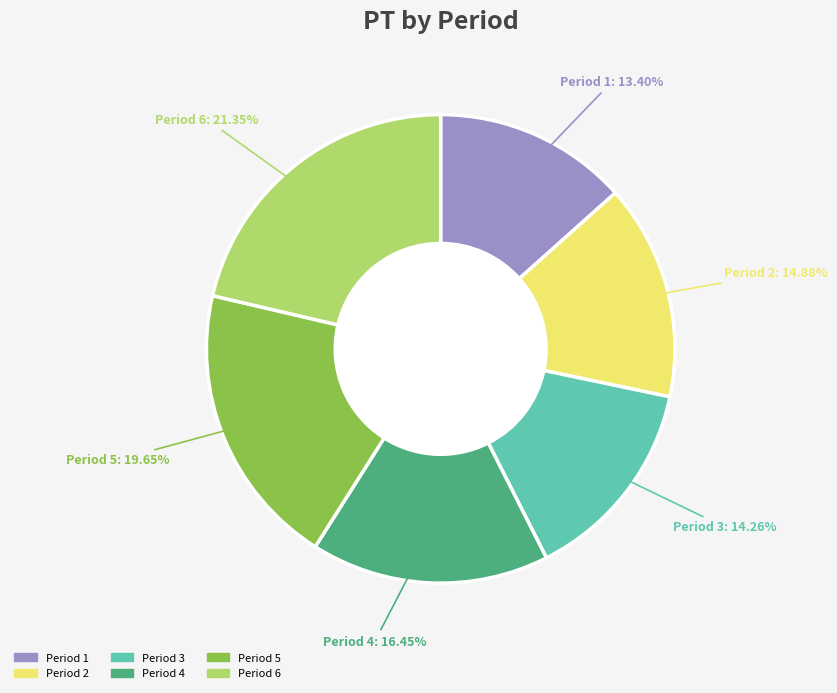

What is the ratio of the value at Period 5 to the value at Period 2?

1.3